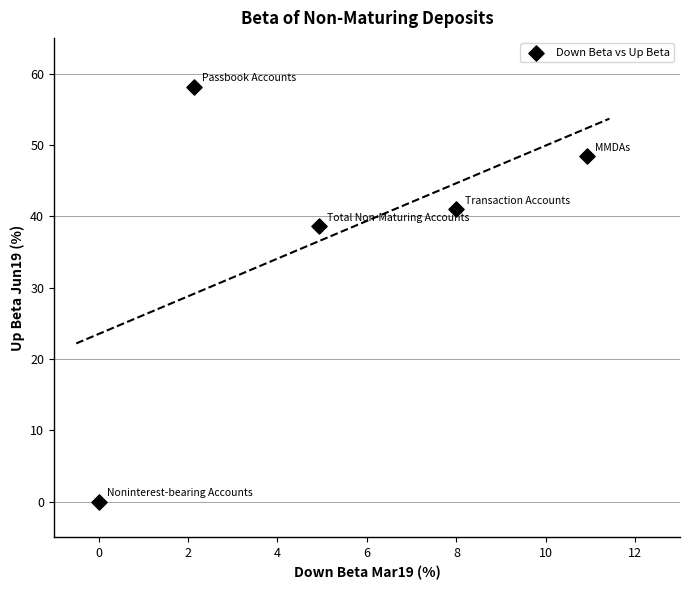

What Y value in the scatter plot is closest to 29?

38.6